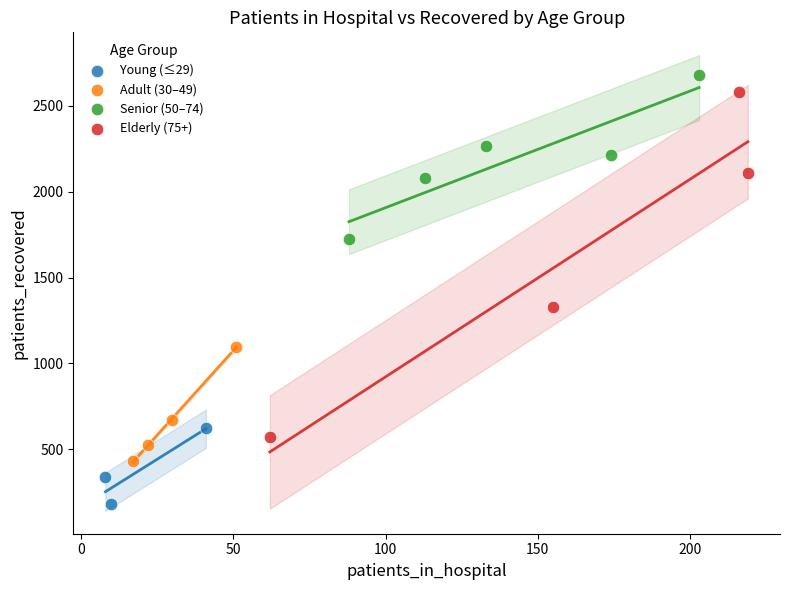

Which series has the widest spread of Y values?

Elderly (75+)